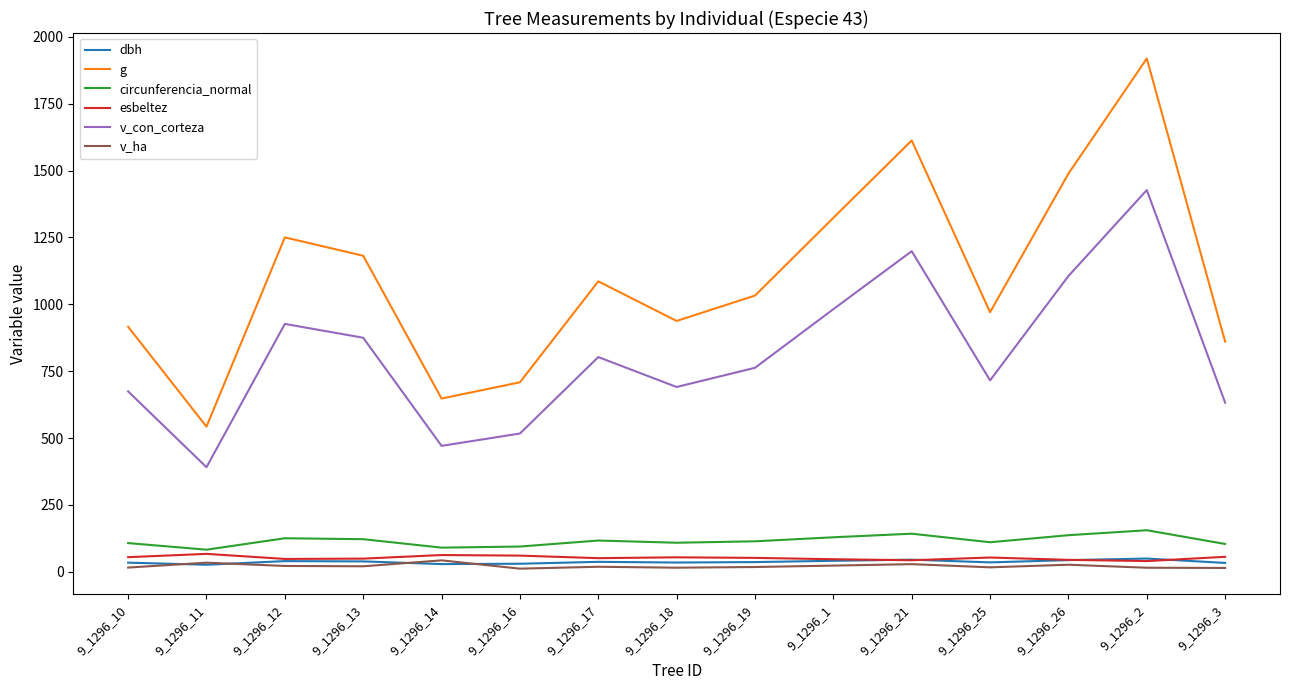

Is the value of dbh at 9_1296_19 greater than the value of g at 9_1296_14?

No